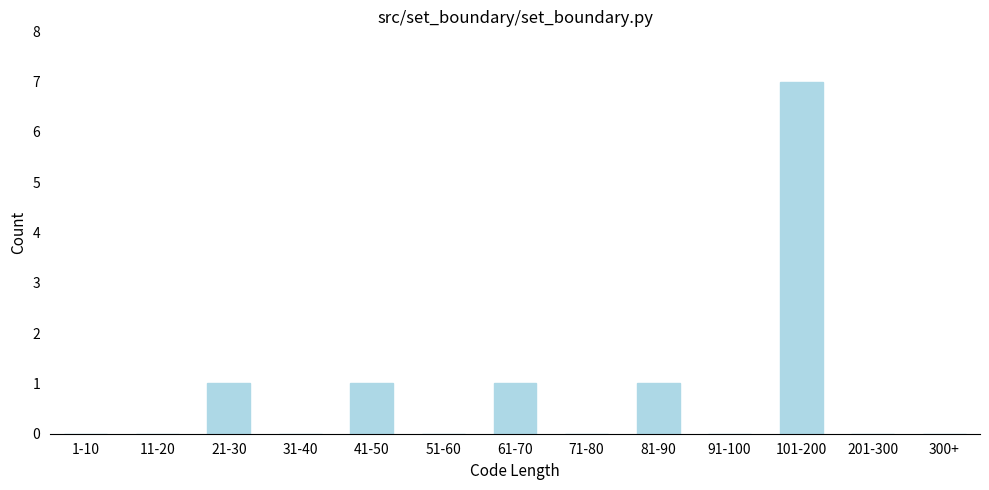

Reading left to right, list all the values displayed in this chart.

1-10=0	11-20=0	21-30=1	31-40=0	41-50=1	51-60=0	61-70=1	71-80=0	81-90=1	91-100=0	101-200=7	201-300=0	300+=0